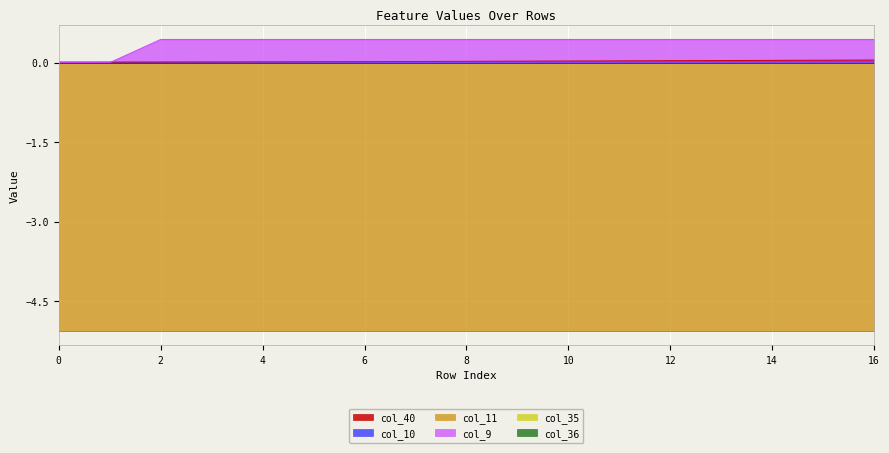

How many intersections are there between col_10 and col_9?

1